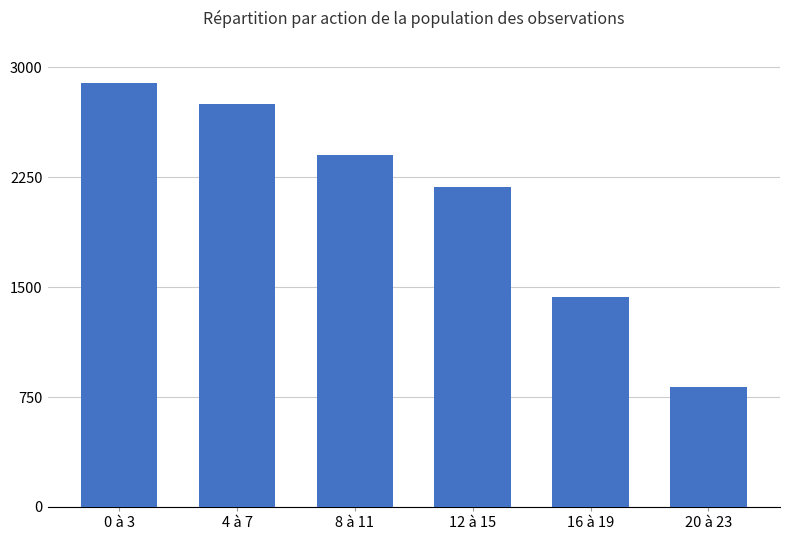

Rank the categories by value from highest to lowest.

0 à 3, 4 à 7, 8 à 11, 12 à 15, 16 à 19, 20 à 23